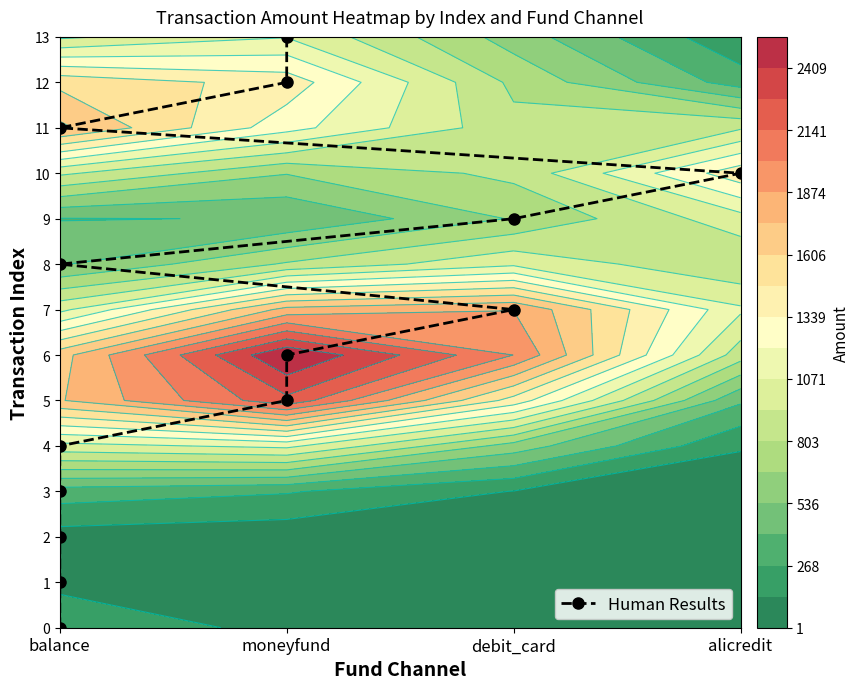

Between balance and moneyfund, which is larger?

moneyfund